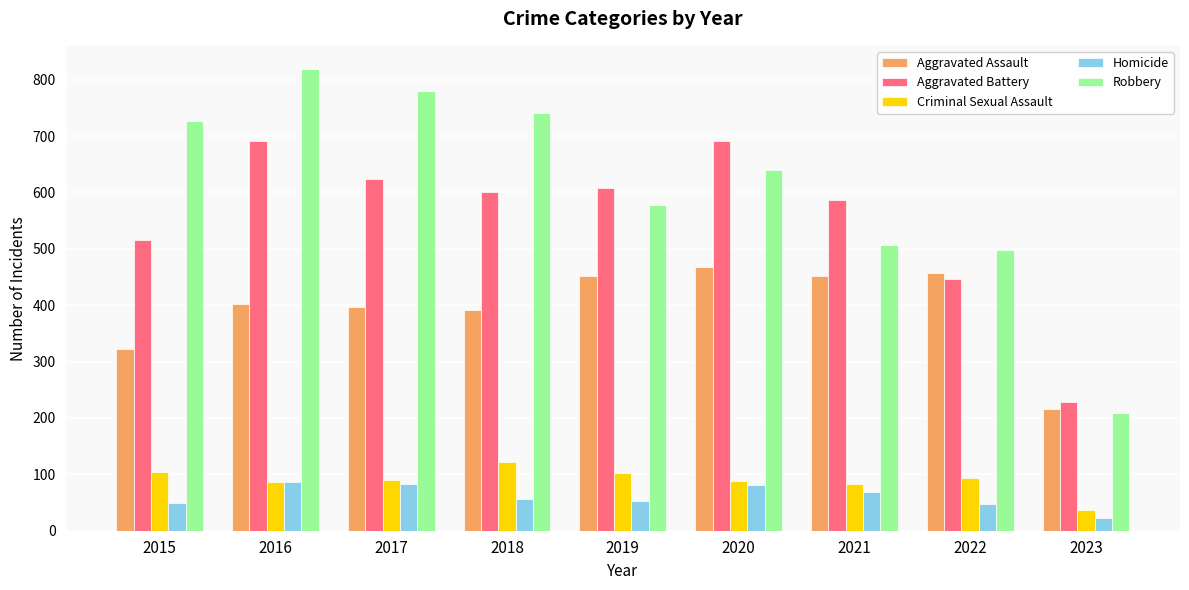

The value of Homicide at 2019 is 53. True or false?

True